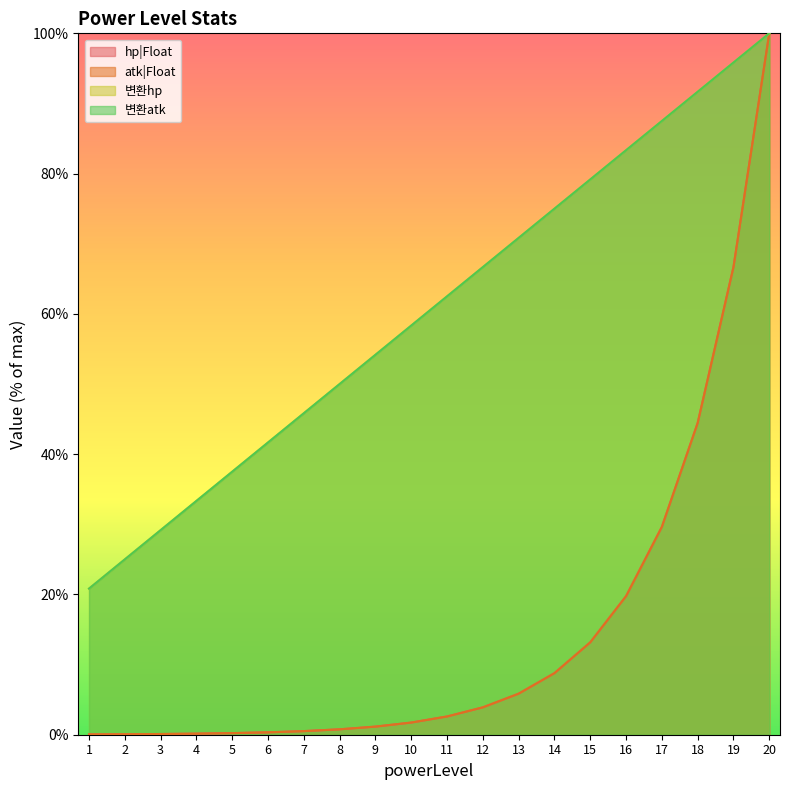

Does the chart have visible grid lines?

No